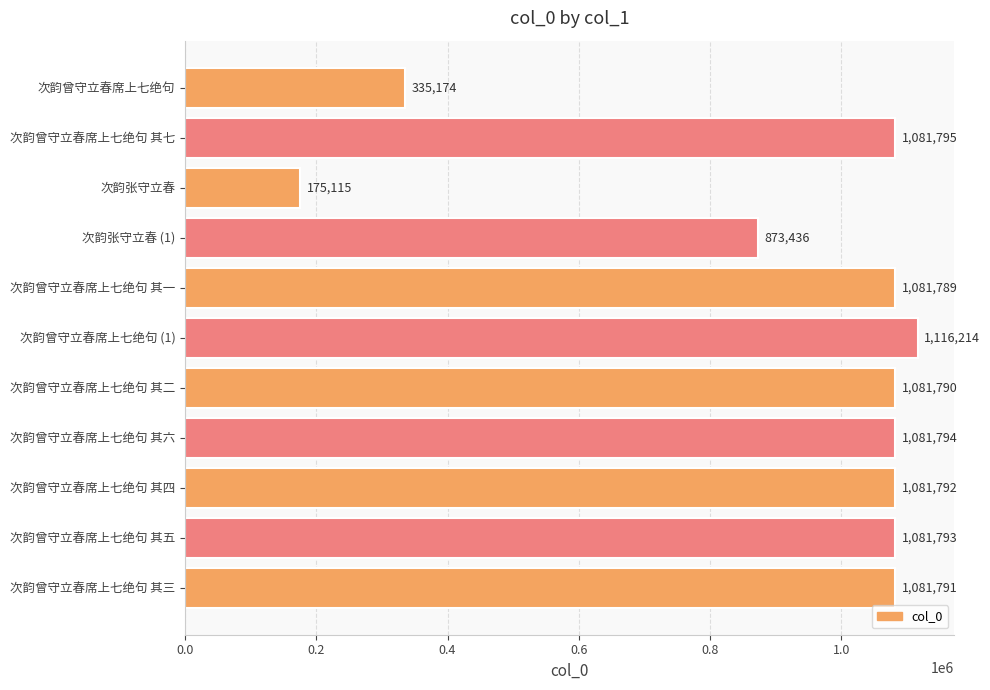

How many distinct data groups are displayed?

1